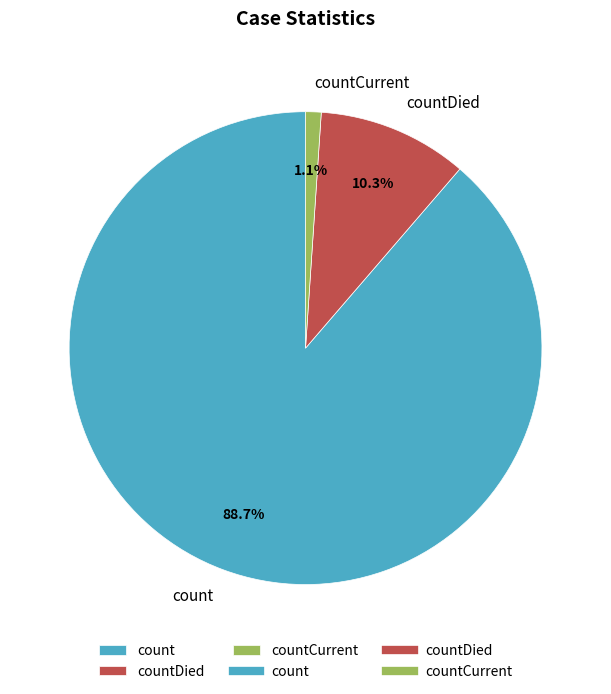

Does countCurrent represent more than half of the total?

No